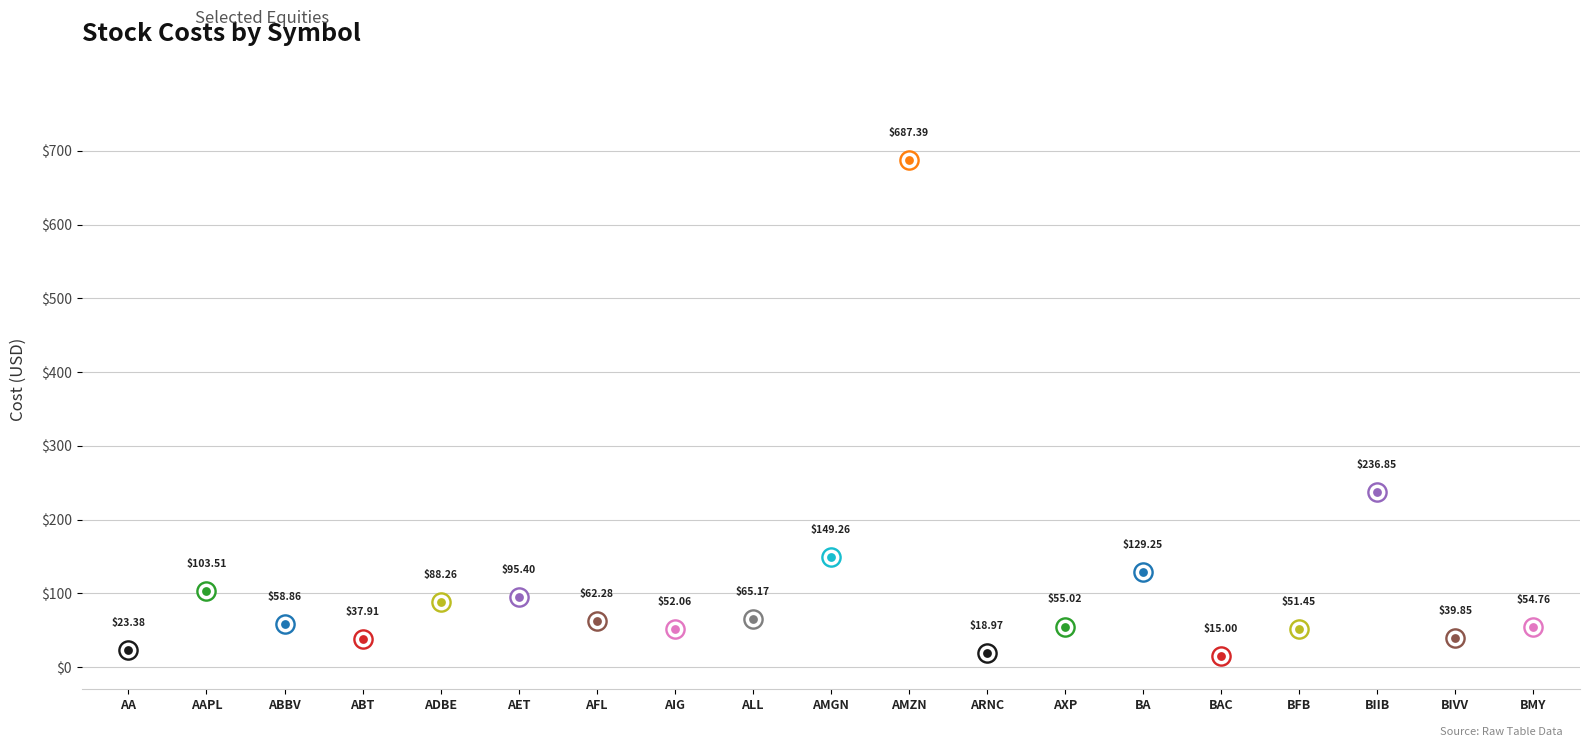

What is the change in value from AMZN to ARNC?

-668.4